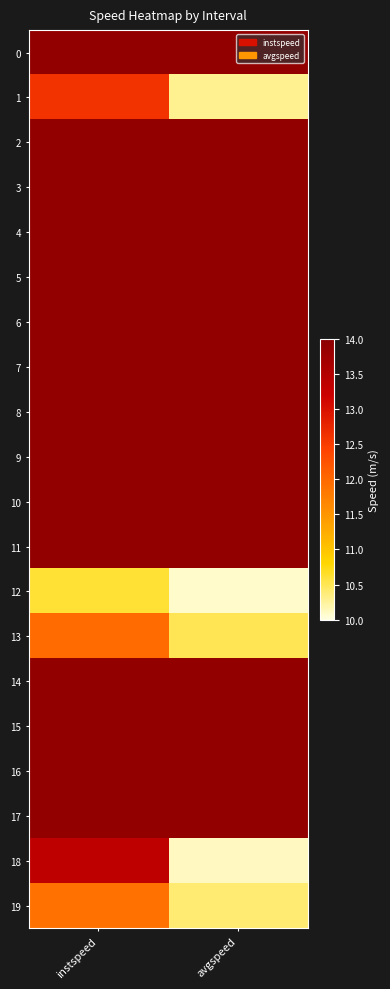

Reading left to right, extract all data points from this chart.

0: instspeed=13.9	avgspeed=13.9
1: instspeed=12.6	avgspeed=10.3
2: instspeed=13.9	avgspeed=13.9
3: instspeed=13.9	avgspeed=13.9
4: instspeed=13.9	avgspeed=13.9
5: instspeed=13.9	avgspeed=13.9
6: instspeed=13.9	avgspeed=13.9
7: instspeed=13.9	avgspeed=13.9
8: instspeed=13.9	avgspeed=13.9
9: instspeed=13.9	avgspeed=13.9
10: instspeed=13.9	avgspeed=13.9
11: instspeed=13.9	avgspeed=13.9
12: instspeed=10.6	avgspeed=10.1
13: instspeed=12.0	avgspeed=10.5
14: instspeed=13.9	avgspeed=13.9
15: instspeed=13.9	avgspeed=13.9
16: instspeed=13.9	avgspeed=13.9
17: instspeed=13.9	avgspeed=13.9
18: instspeed=13.3	avgspeed=10.1
19: instspeed=11.9	avgspeed=10.4